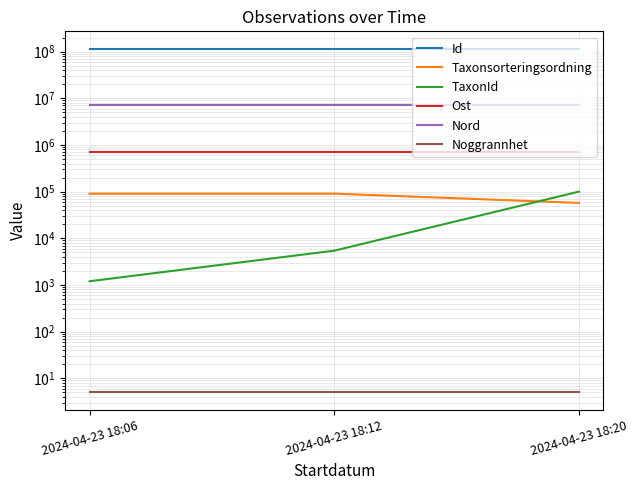

Rank the series by their maximum value, from lowest to highest.

Noggrannhet, Taxonsorteringsordning, TaxonId, Ost, Nord, Id